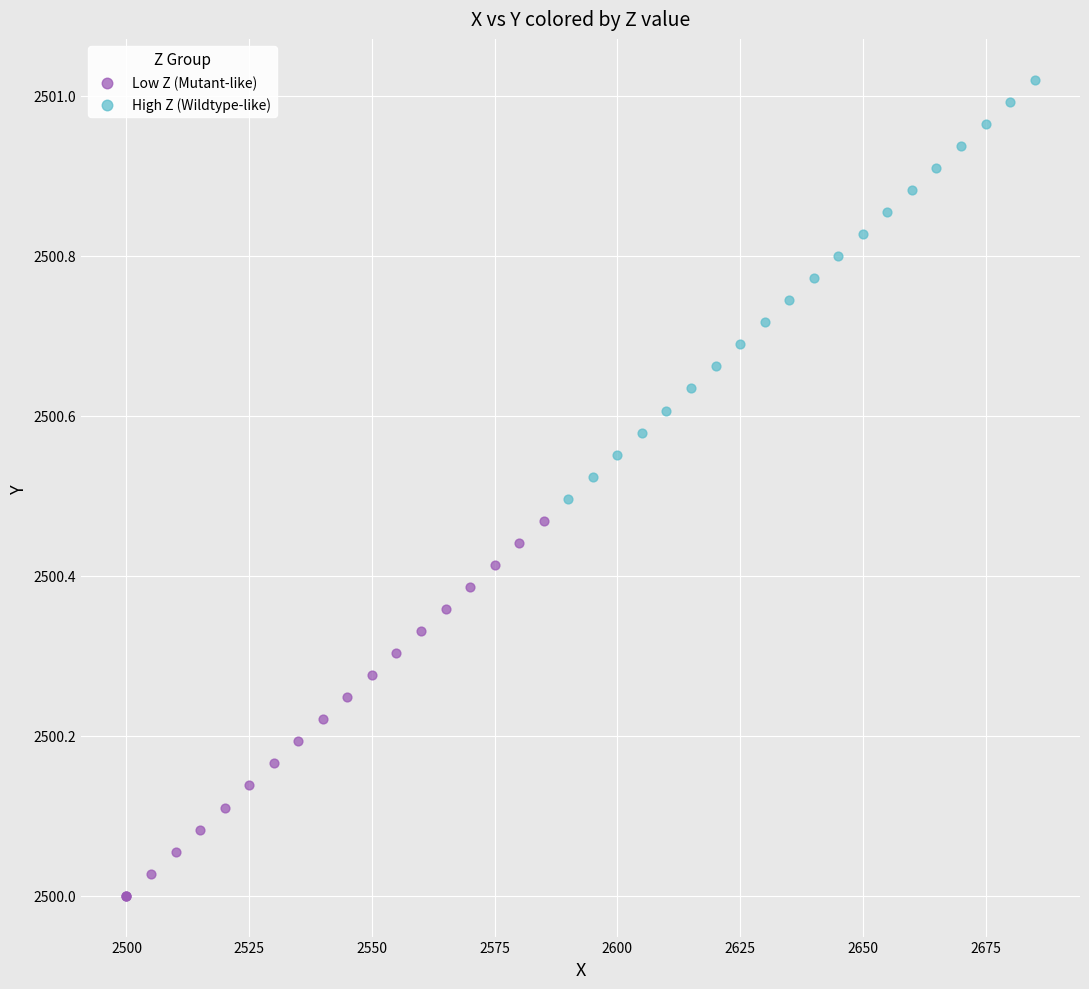

Which series has the largest Y range (max minus min)?

High Z (Wildtype-like)